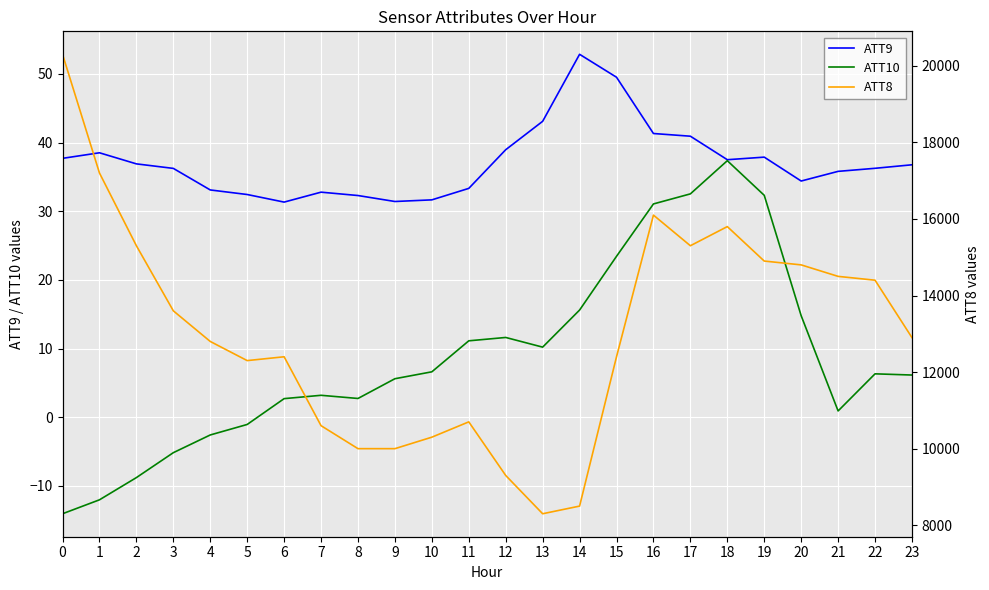

What is the value of the ATT8 point at the 24th from the left?

12900.0